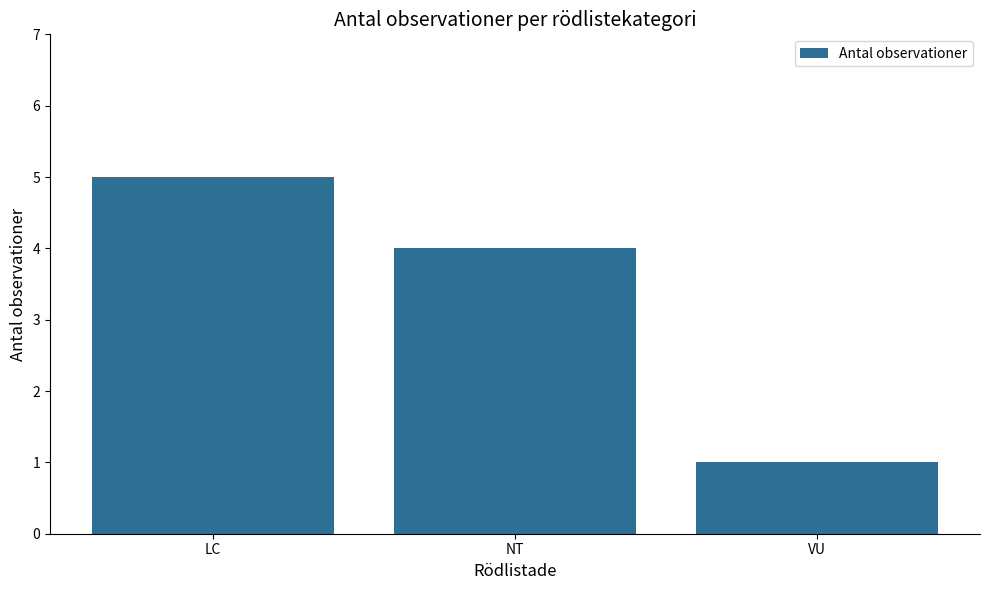

What is the label of the 3rd bar from the left?

VU